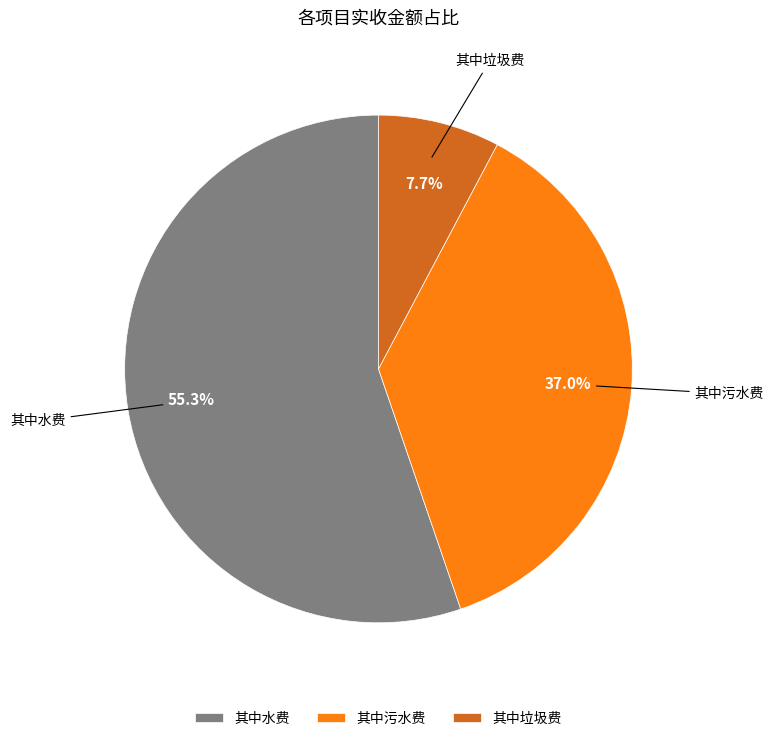

Which slice is the largest?

其中水费